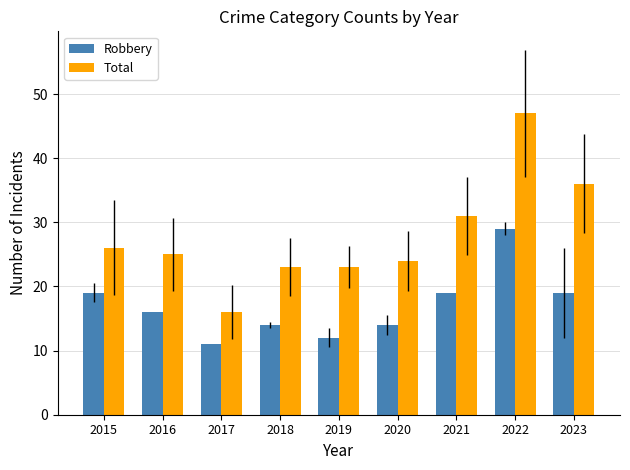

Which series has the largest range (max minus min)?

Total